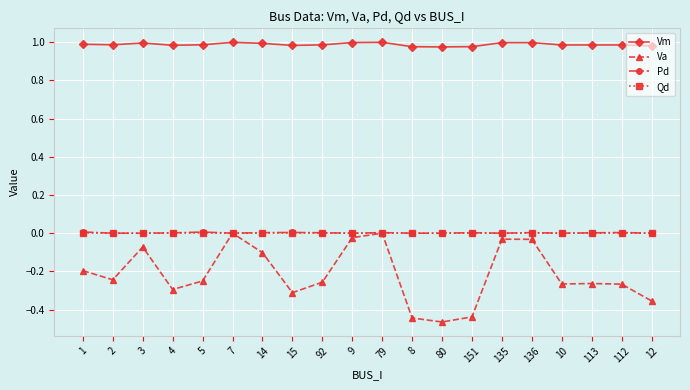

The value of Va at 7 is -0.2. True or false?

False